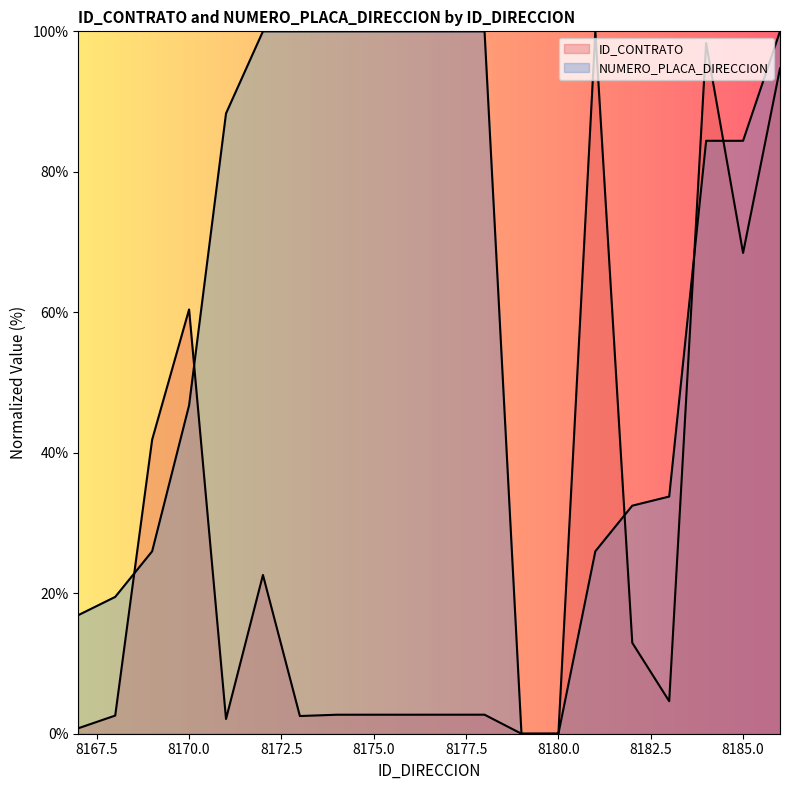

What is the value of the NUMERO_PLACA_DIRECCION point at the 4th from the left?

46.8